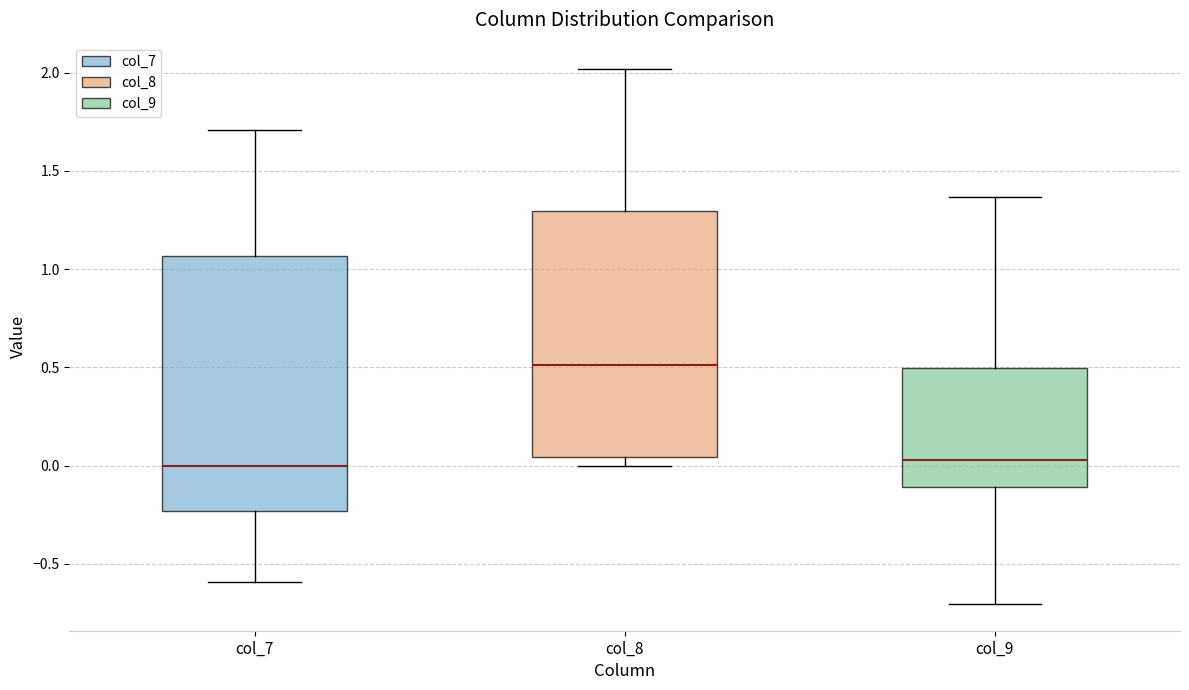

Reading left to right, read every box against the y-axis: the position of its median line, the range the box covers, and the ends of its whiskers. The values are not printed on the chart, so give them approximately, as read against the axis.

col_7: median 0.00, box -0.25 to 1.05, whiskers -0.60 to 1.70
col_8: median 0.50, box 0.05 to 1.30, whiskers 0.00 to 2.00
col_9: median 0.05, box -0.10 to 0.50, whiskers -0.70 to 1.35